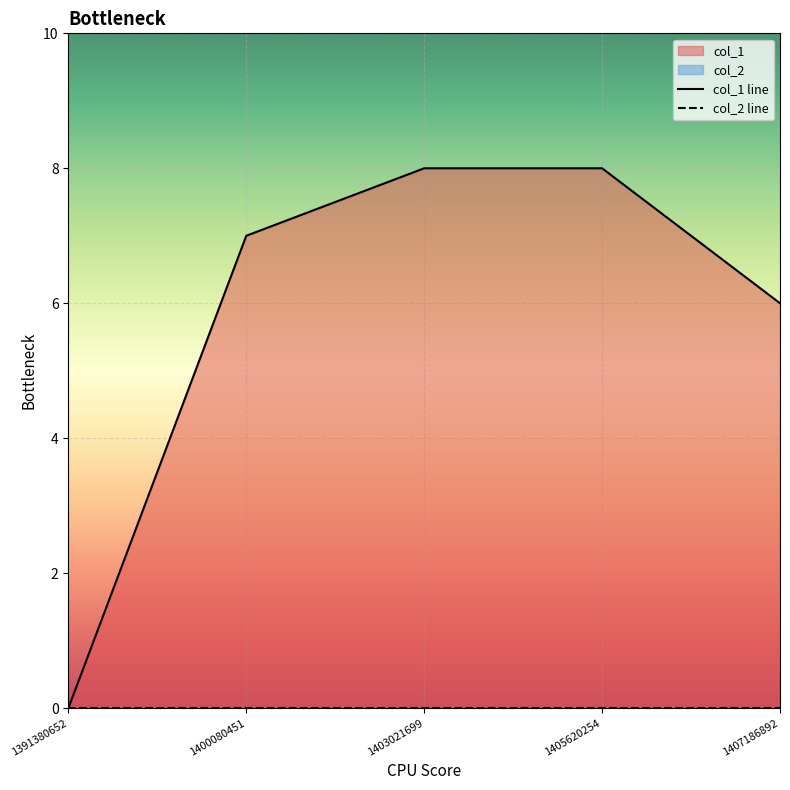

Which series has the largest range (max minus min)?

col_1 line